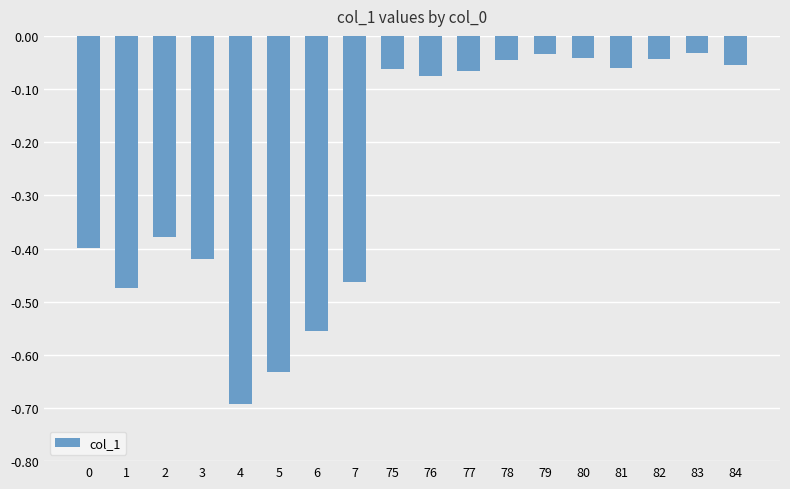

Which category has the lowest value across all series?

4